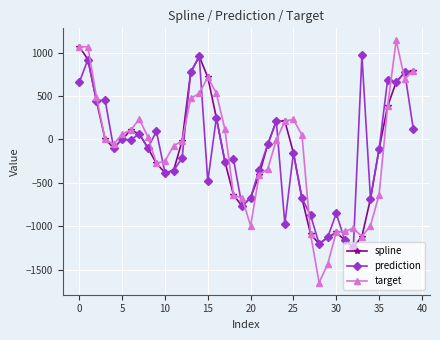

What is the lowest value of the target series?

-1647.3